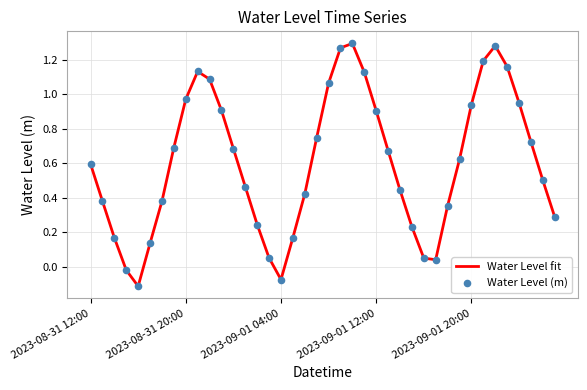

What is the difference between the maximum and minimum values?

1.4